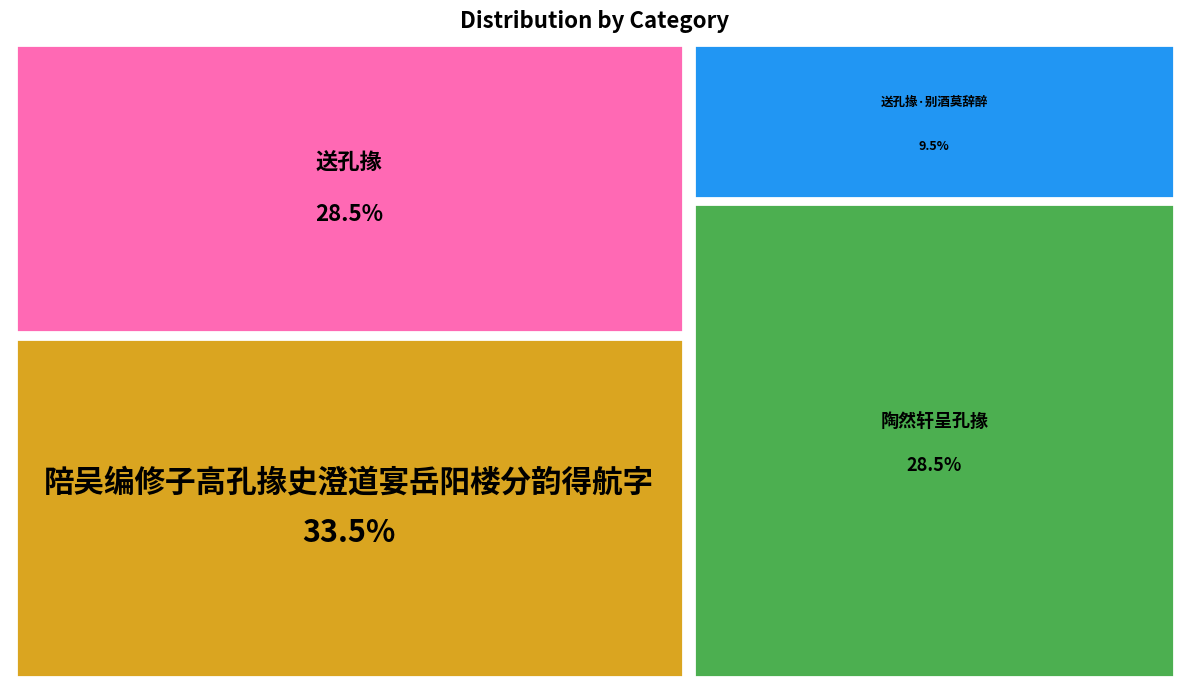

Between 送孔掾 and 陶然轩呈孔掾, which is larger?

送孔掾